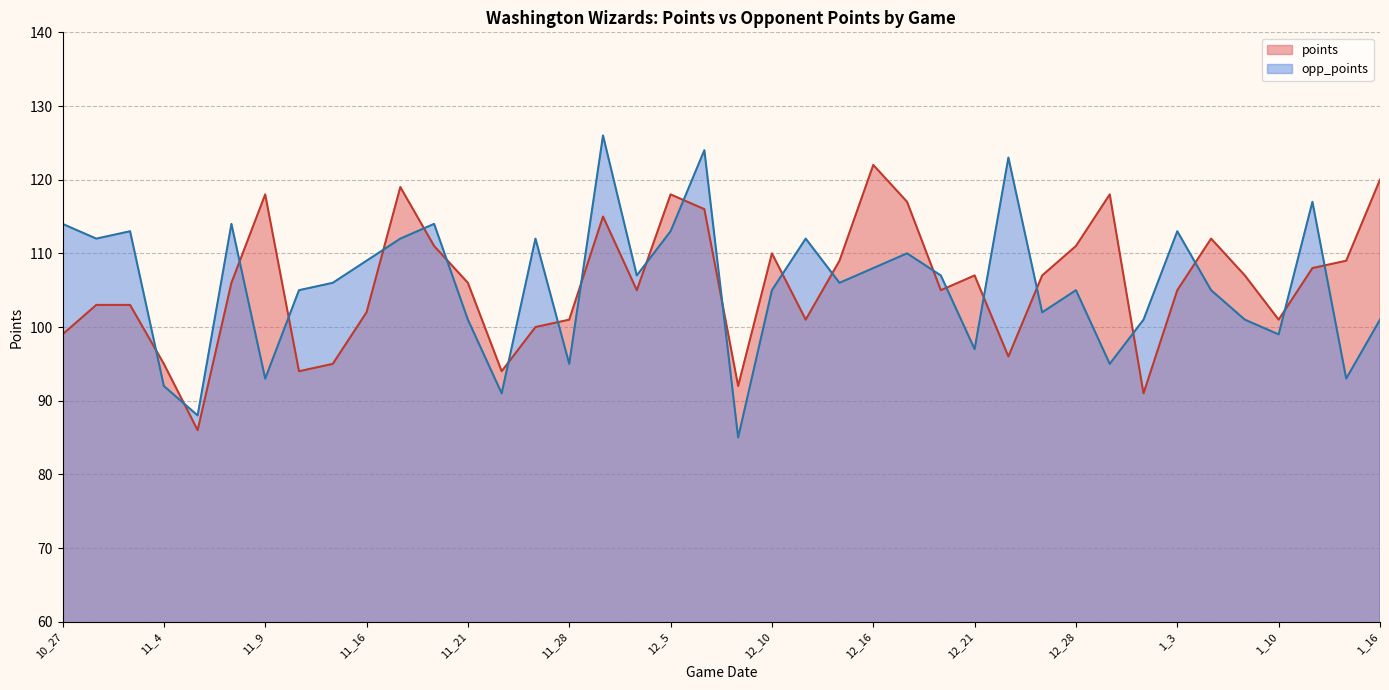

Is it true that opp_points equals 44 at 12_21?

False